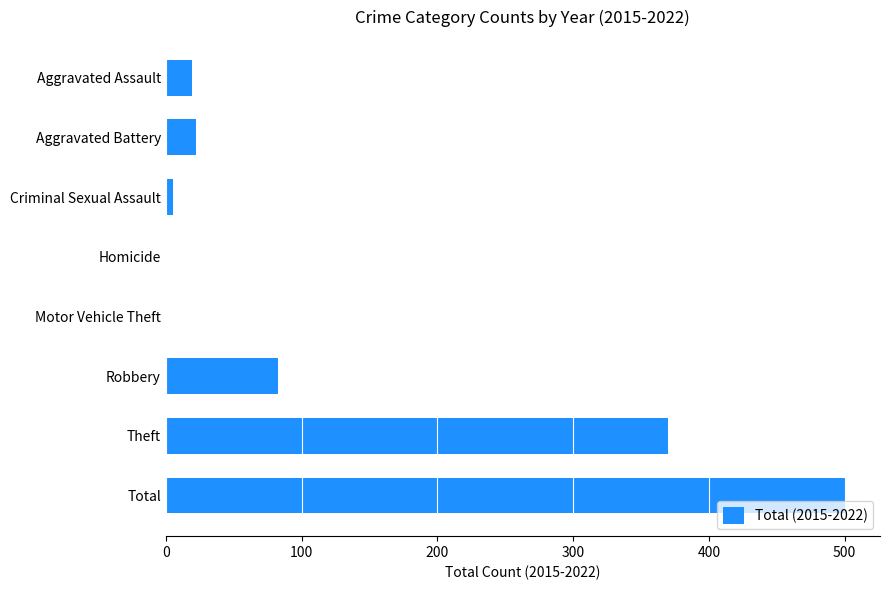

What is the approximate value at Theft, to the nearest 100?

400